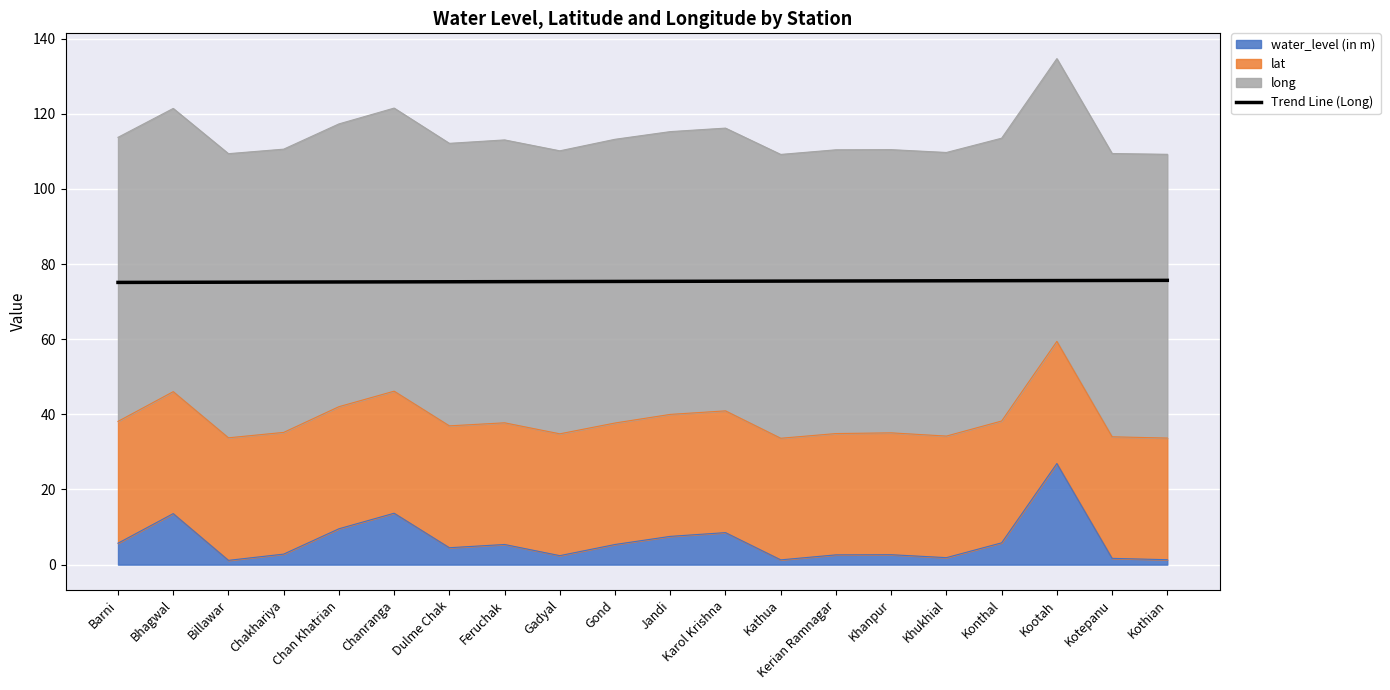

What is the label of the 9th point from the left?

Gadyal